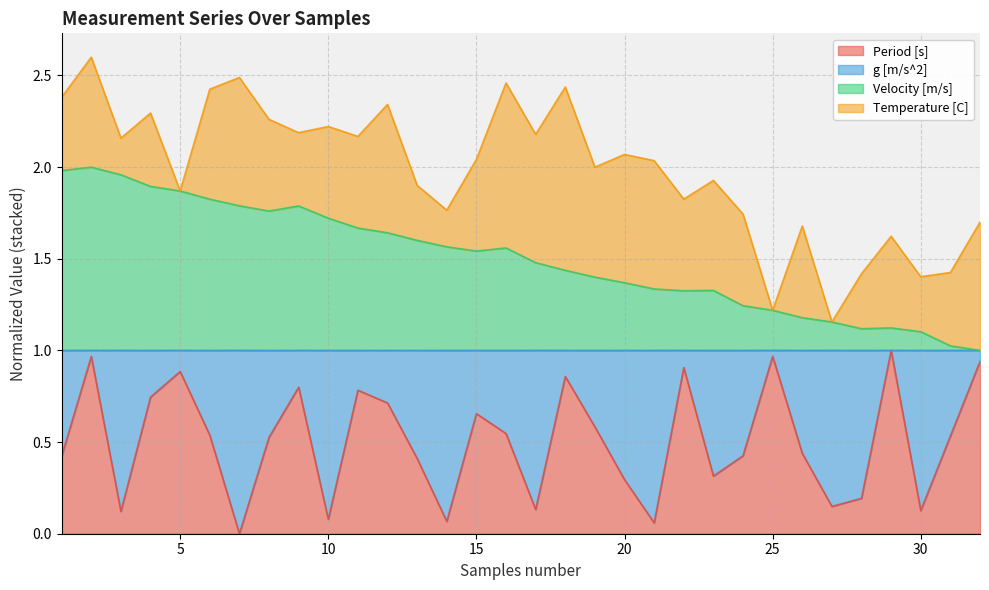

At how many categories does at least one series exceed 0?

32